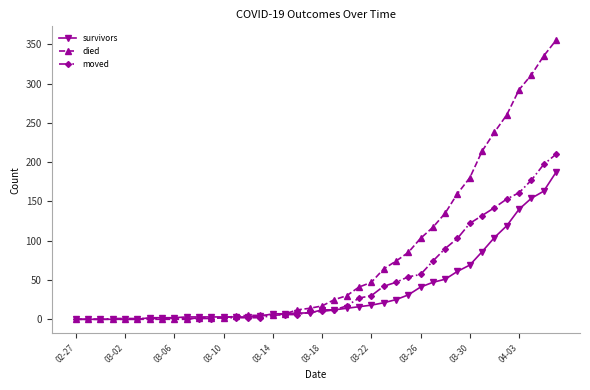

Which series has the largest total across all categories?

died